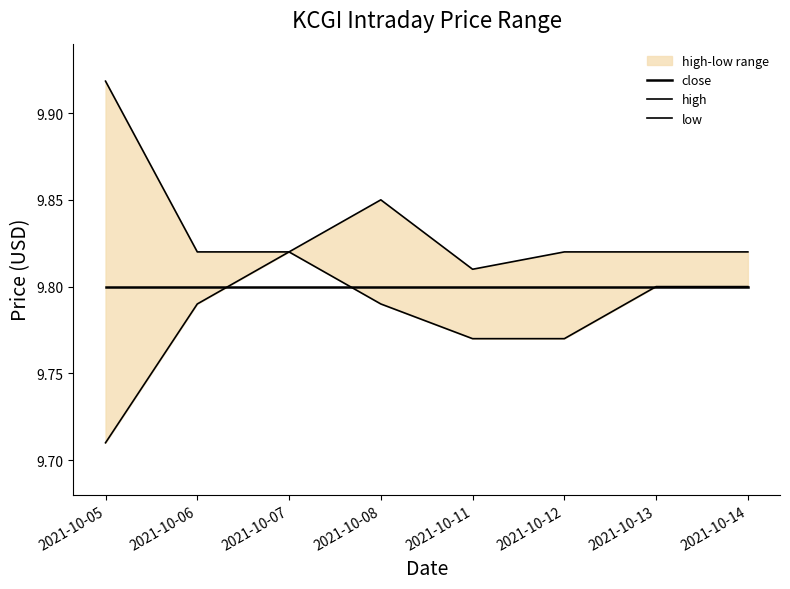

Which has a higher value, 2021-10-07 or 2021-10-14?

2021-10-07